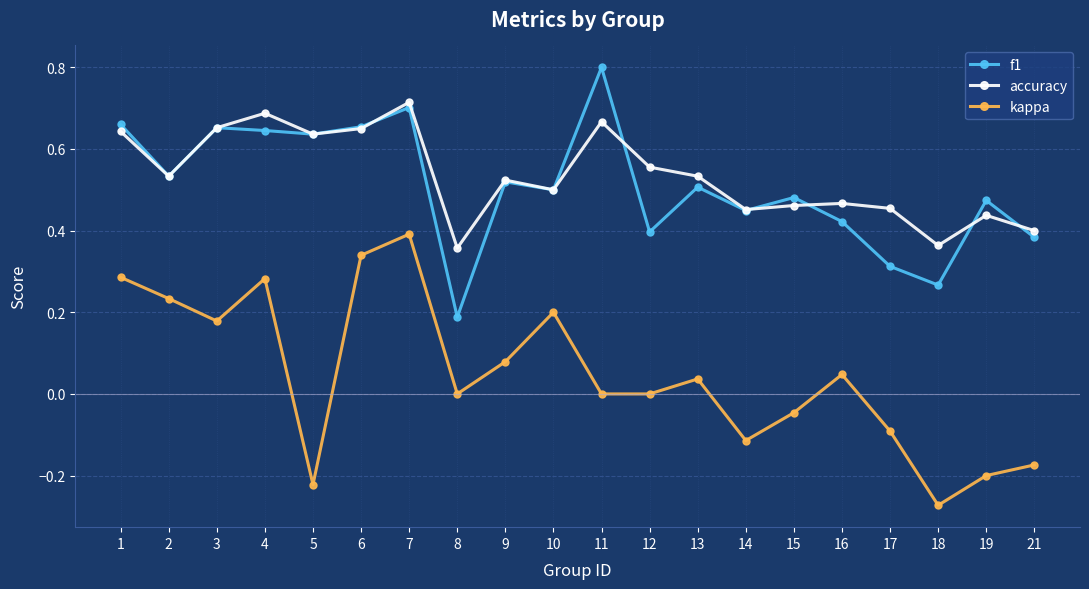

What is the maximum value shown in the chart?

0.8